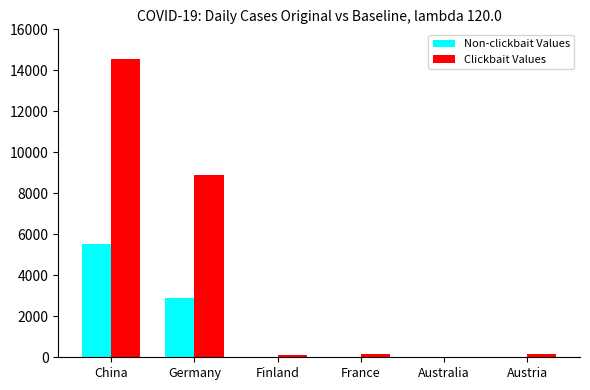

How many groups of bars are there?

6